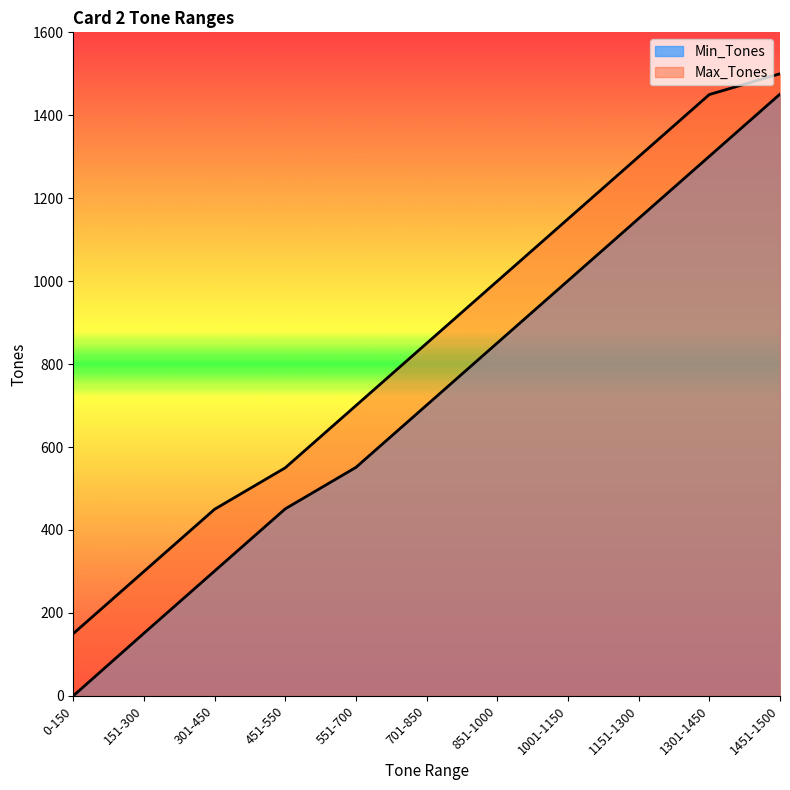

True or false: Max_Tones has more than 1 points higher than both neighbors.

False